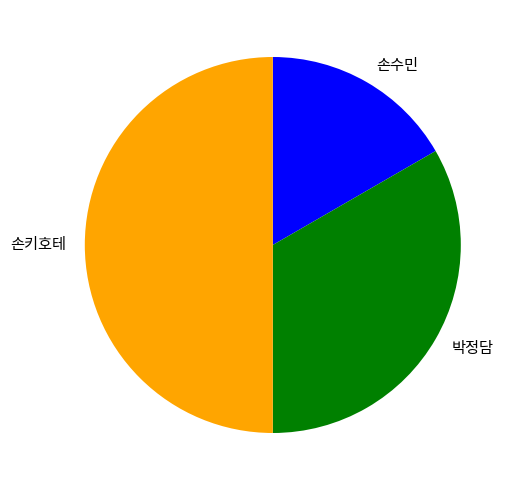

Count the number of slices in the pie.

3